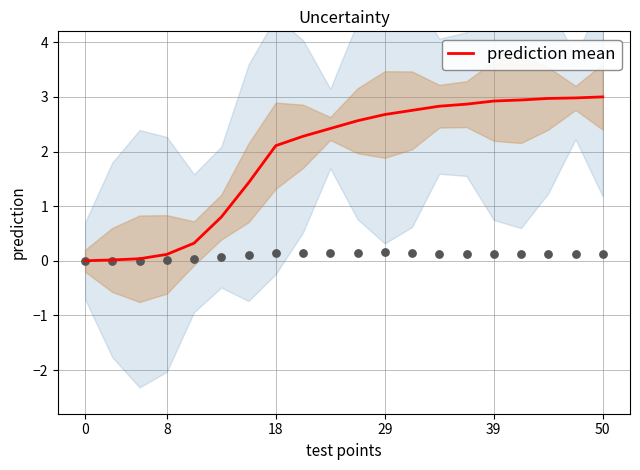

Which has a higher value, 0 or 16?

16